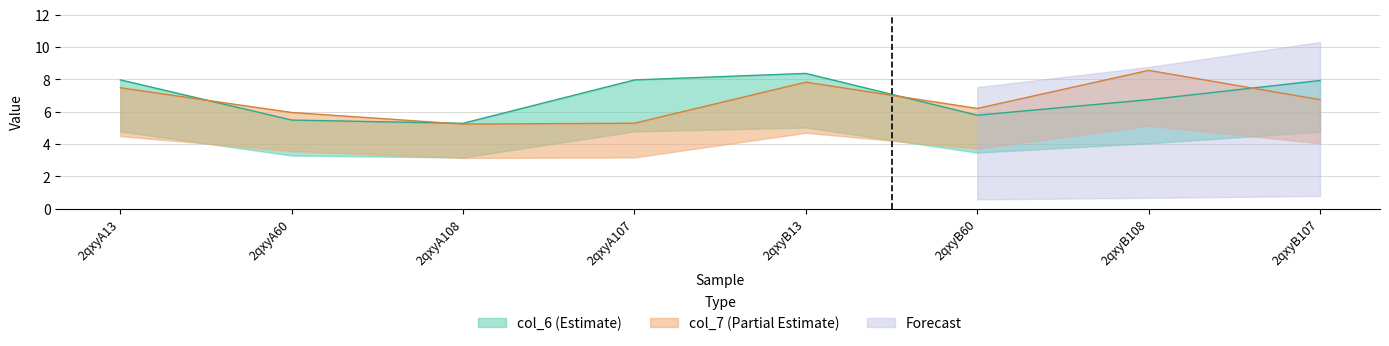

Where is col_6 nearest to the value 6?

2qxyB60